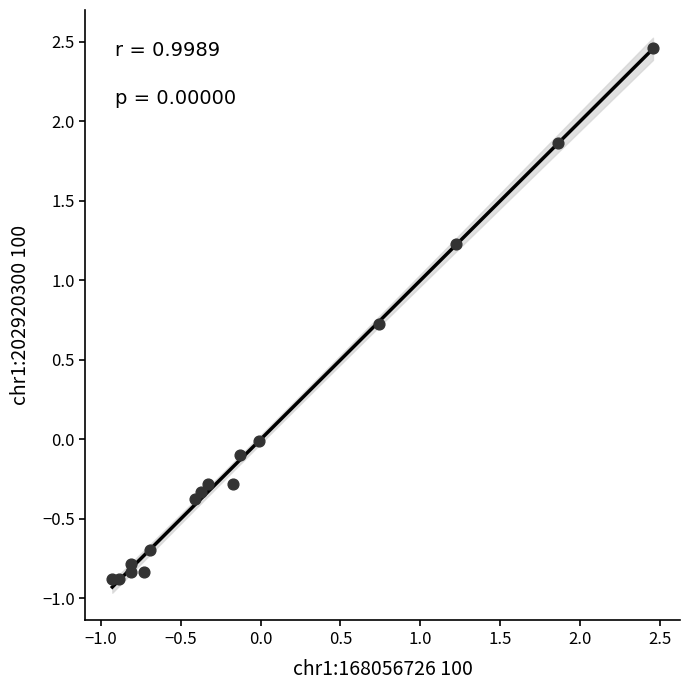

What is the range of Y values (max minus min)?

3.3